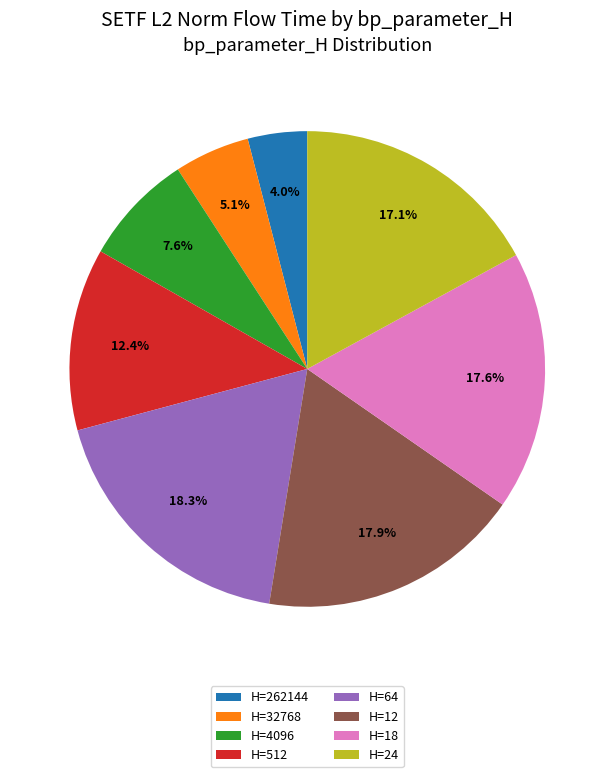

Is the sum of H=32768 and H=512 greater than half?

No